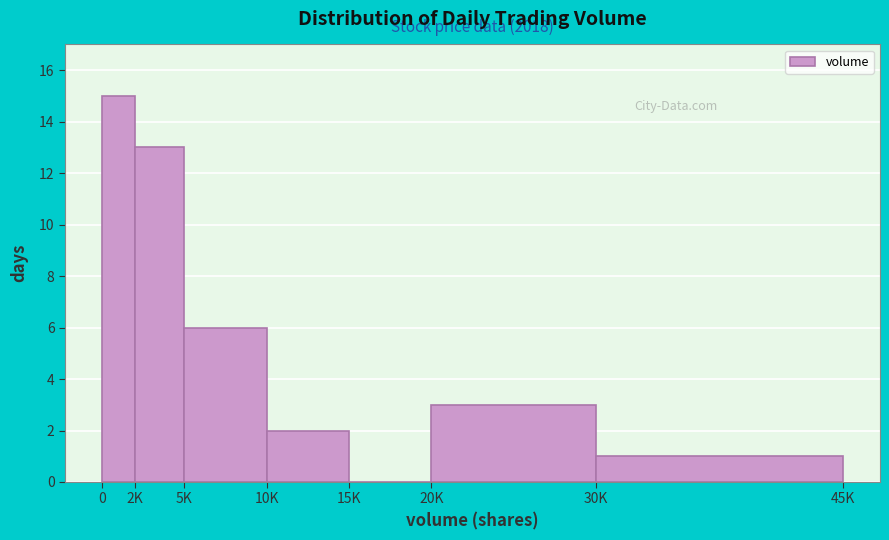

Reading right to left, list all the values displayed in this chart.

30K=1	20K=3	15K=0	10K=2	5K=6	2K=13	0=15